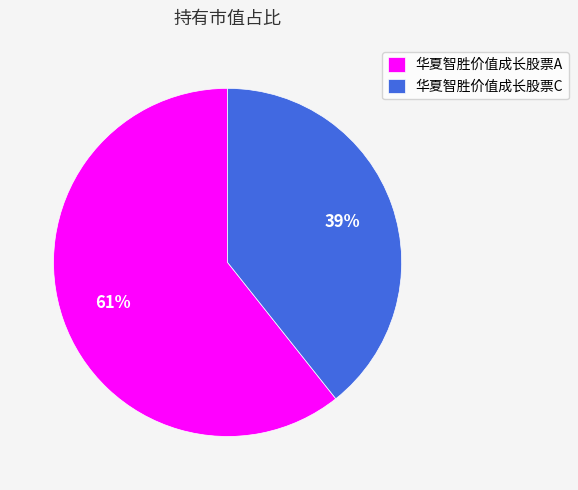

The 华夏智胜价值成长股票A slice represents 61% of the pie. True or false?

True